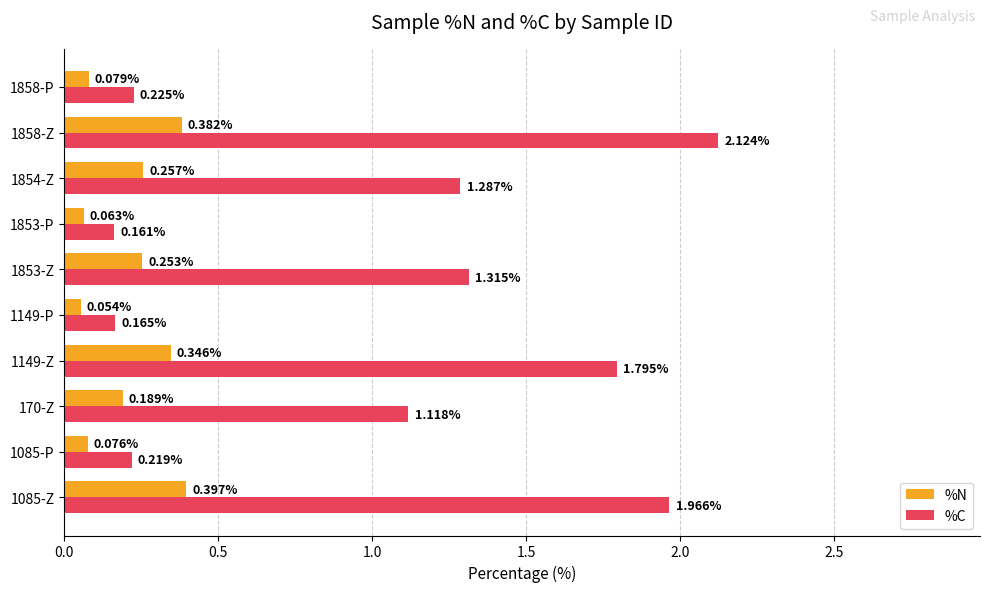

What is the difference between the second highest and second lowest values in the %C series?

1.8